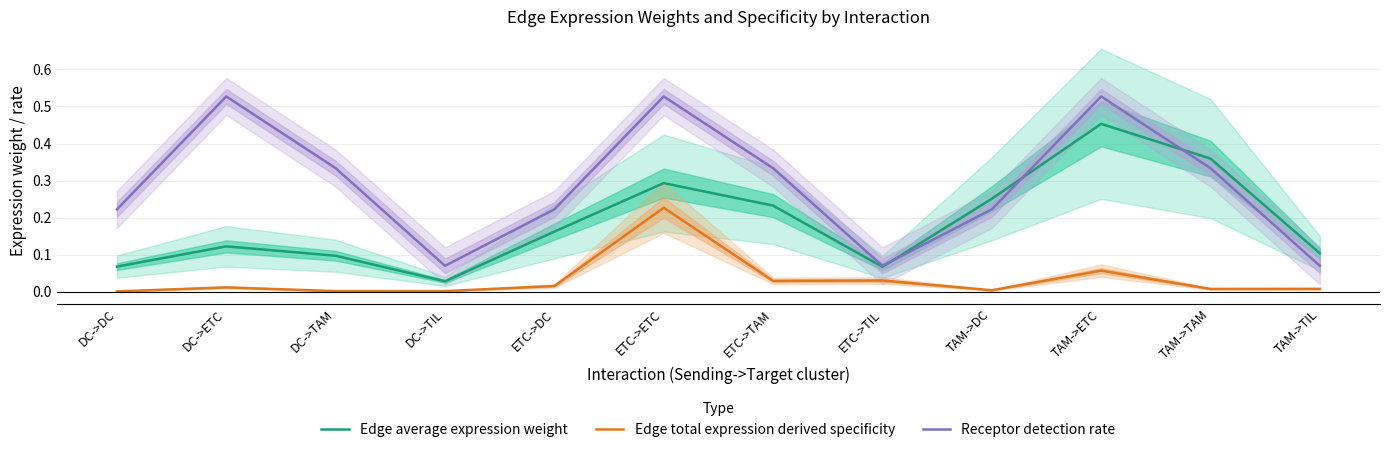

What is the sum of the Receptor detection rate values at DC->ETC and TAM->ETC?

1.1